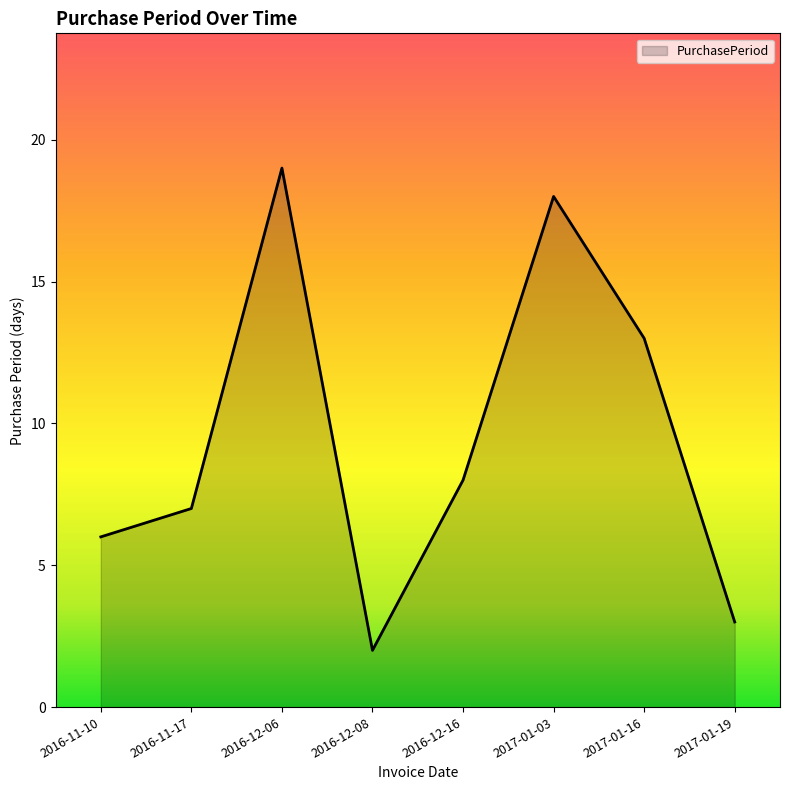

Reading right to left, what are all the values shown in this chart?

2017-01-19=3	2017-01-16=13	2017-01-03=18	2016-12-16=8	2016-12-08=2	2016-12-06=19	2016-11-17=7	2016-11-10=6